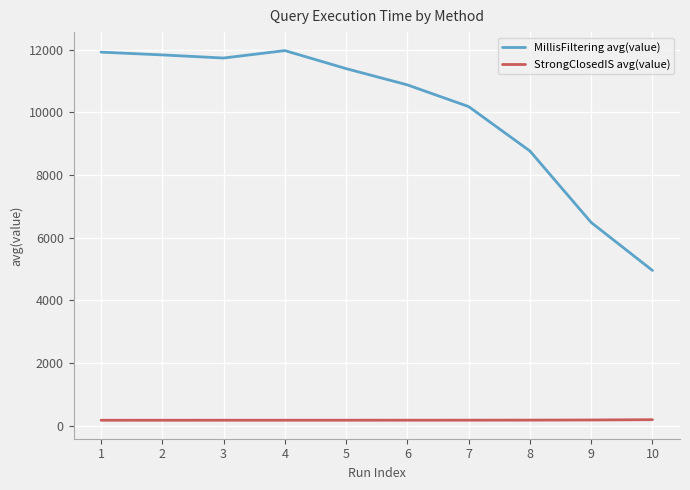

Which series has the largest range (max minus min)?

MillisFiltering avg(value)